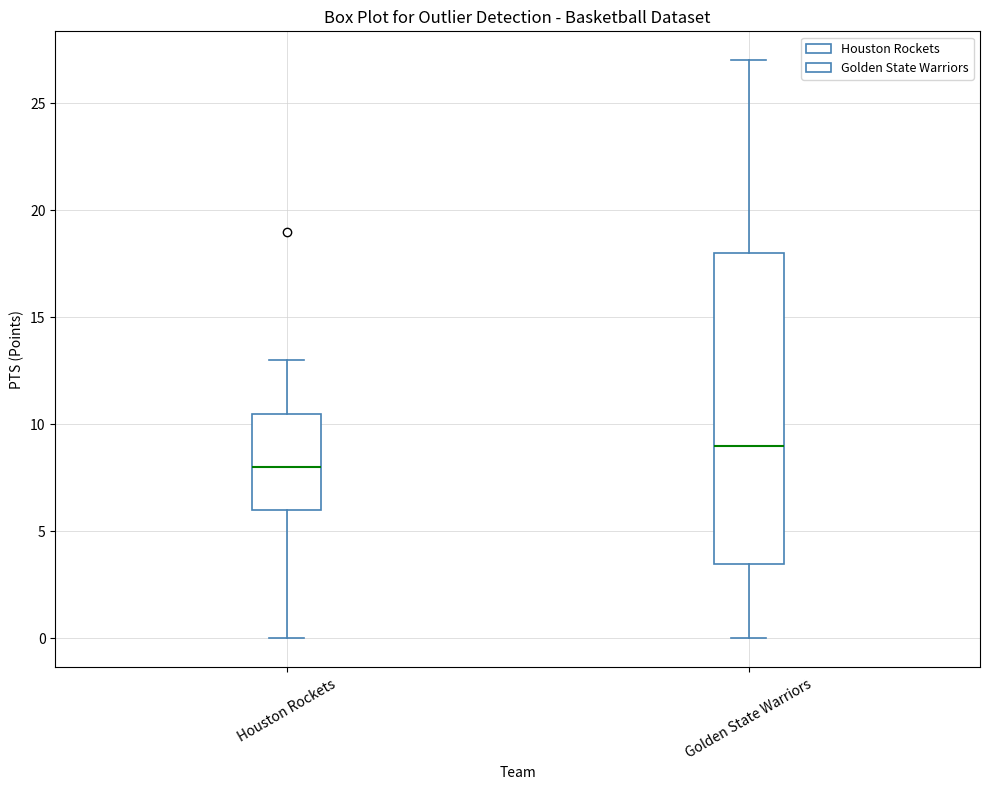

Where is the lower edge of the box for Houston Rockets on the y-axis? The values are not printed on the chart, so give them approximately, as read against the axis.

6.0